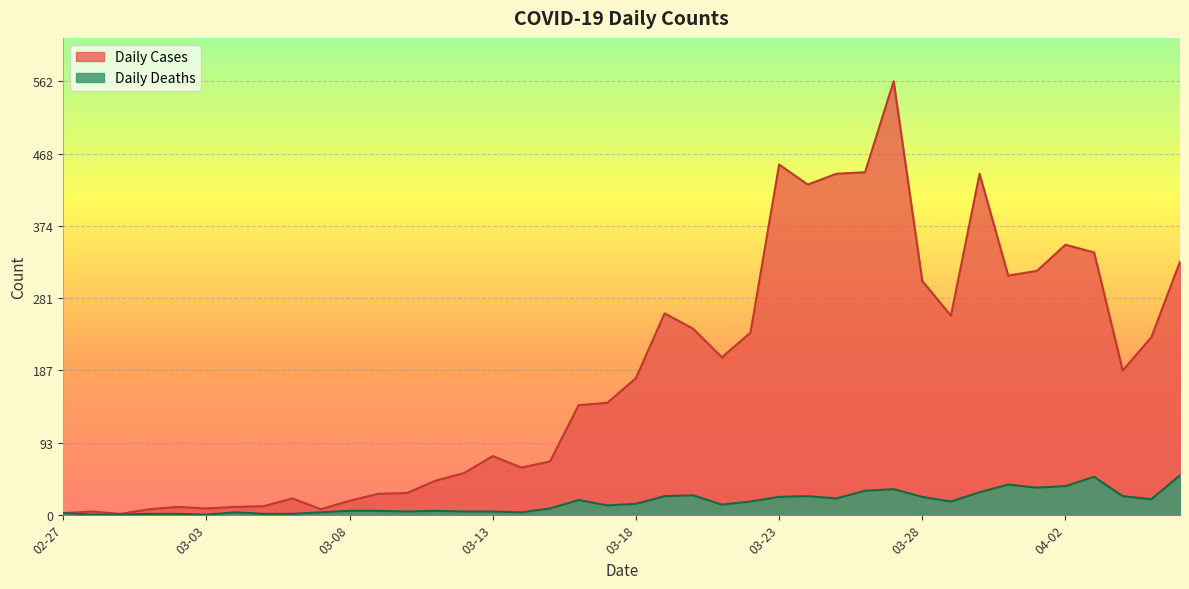

How many data points in Daily Deaths are above 14?

19